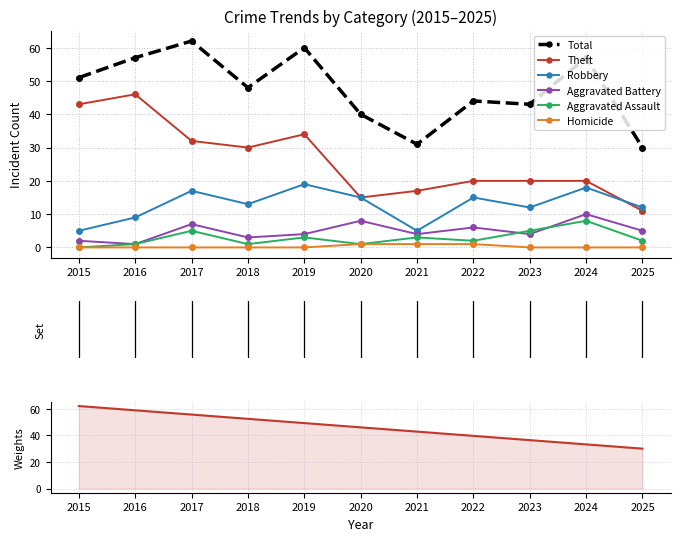

The value of Robbery at 2019 is 27. True or false?

False